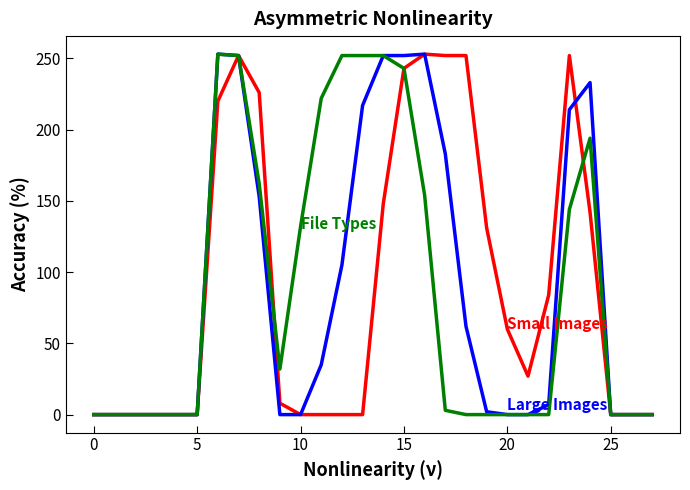

Does the chart display data point markers on the line(s)?

No